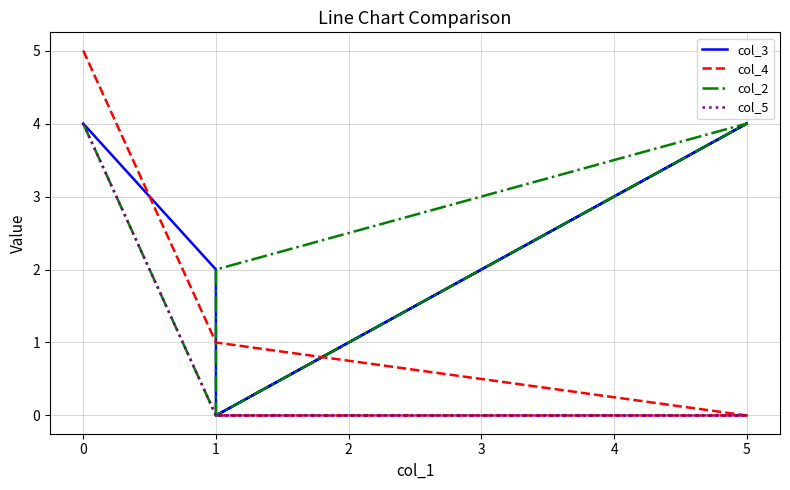

True or false: col_3 and col_5 intersect in this chart.

False